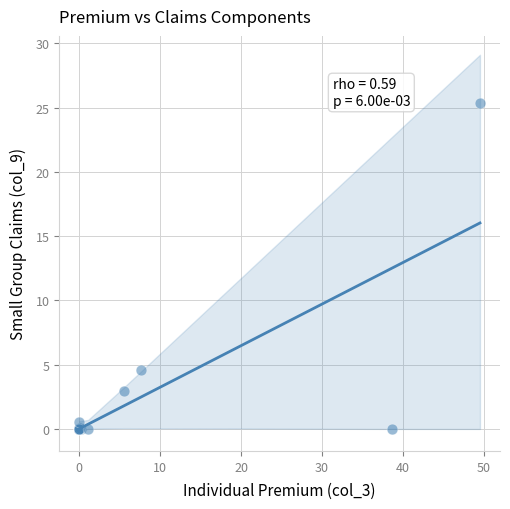

What Y value in the scatter plot is closest to 12?

4.6